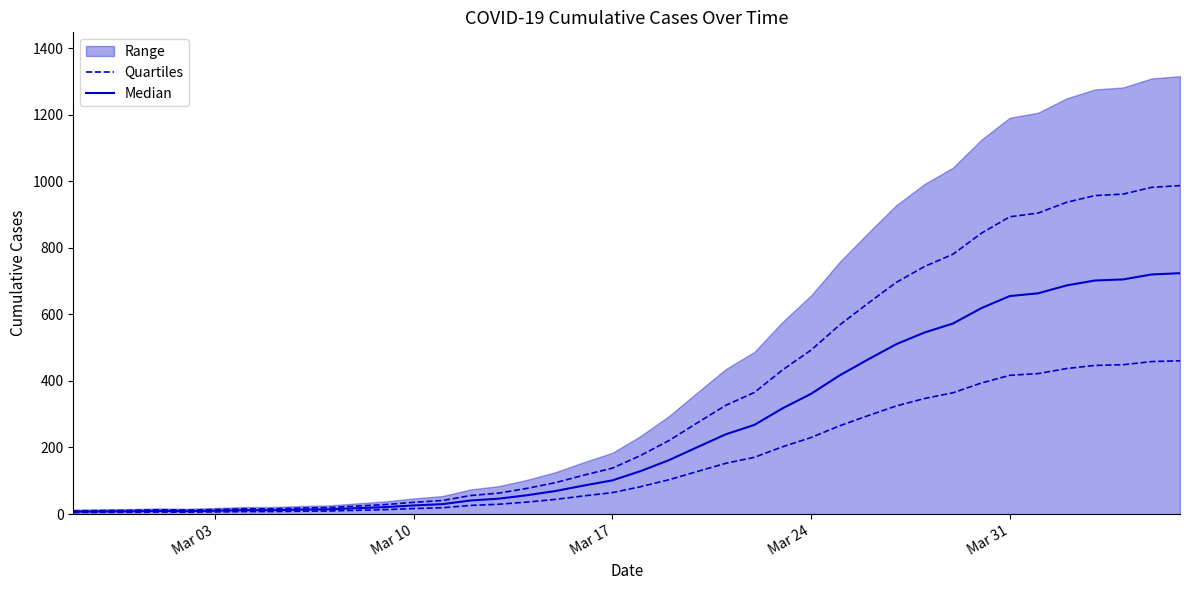

Is the value of Quartiles at 33 greater than the value of Median at 25?

Yes